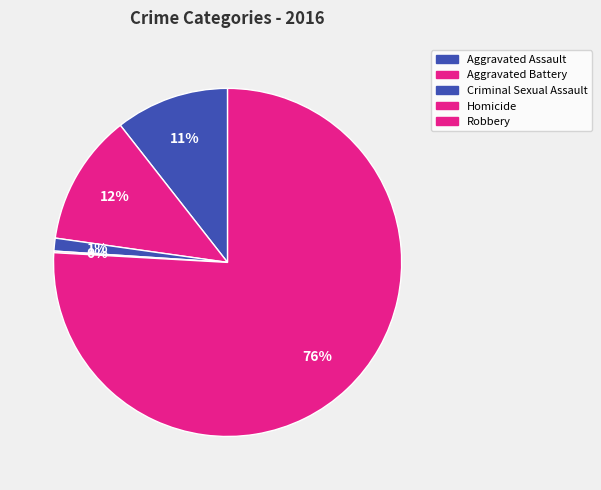

Is the sum of Homicide and Aggravated Battery greater than half?

No